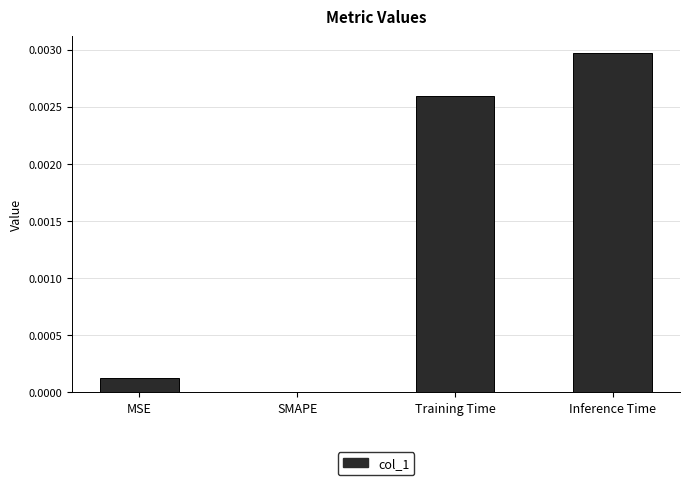

Which label corresponds to the largest value in the chart?

Inference Time